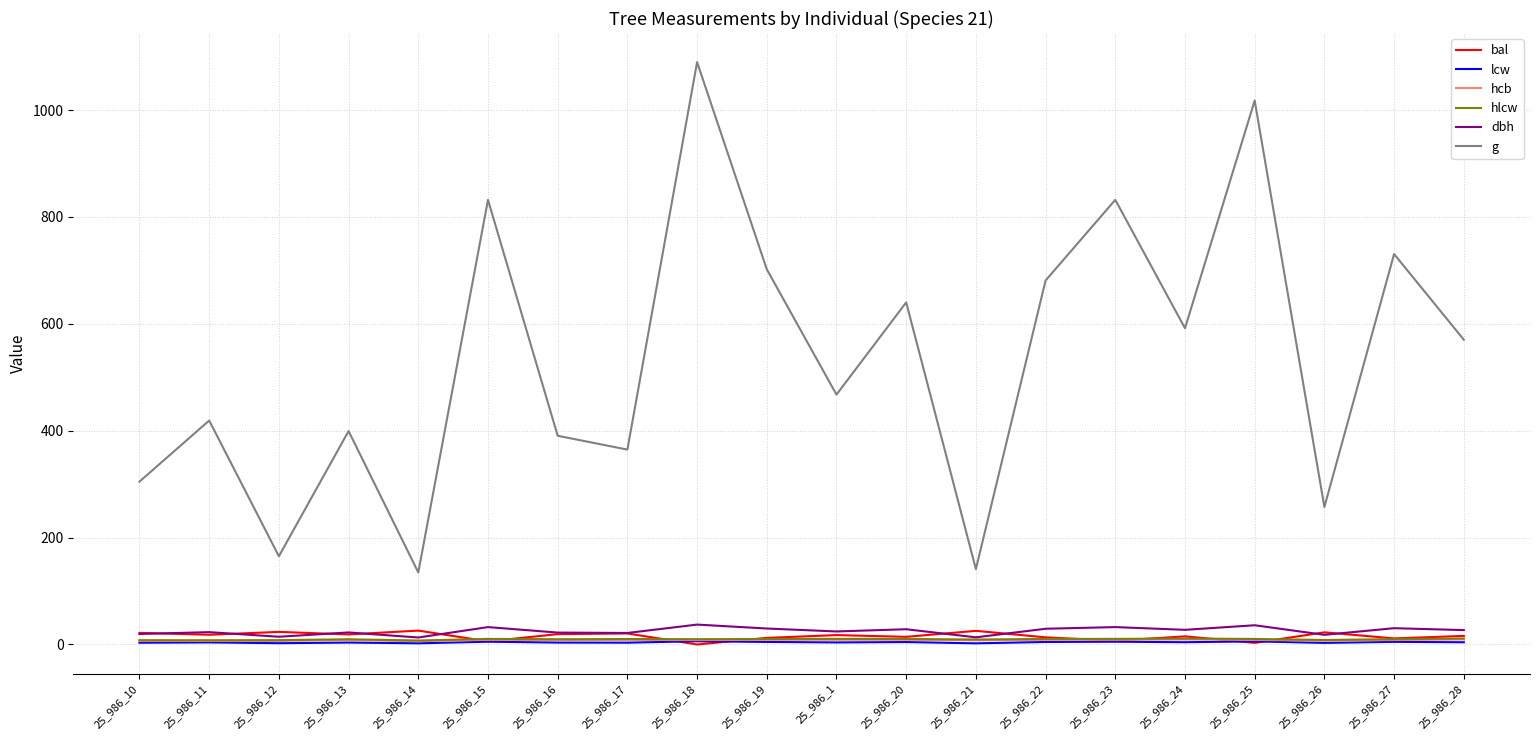

Which series changed the most between 25_986_16 and 25_986_22?

g